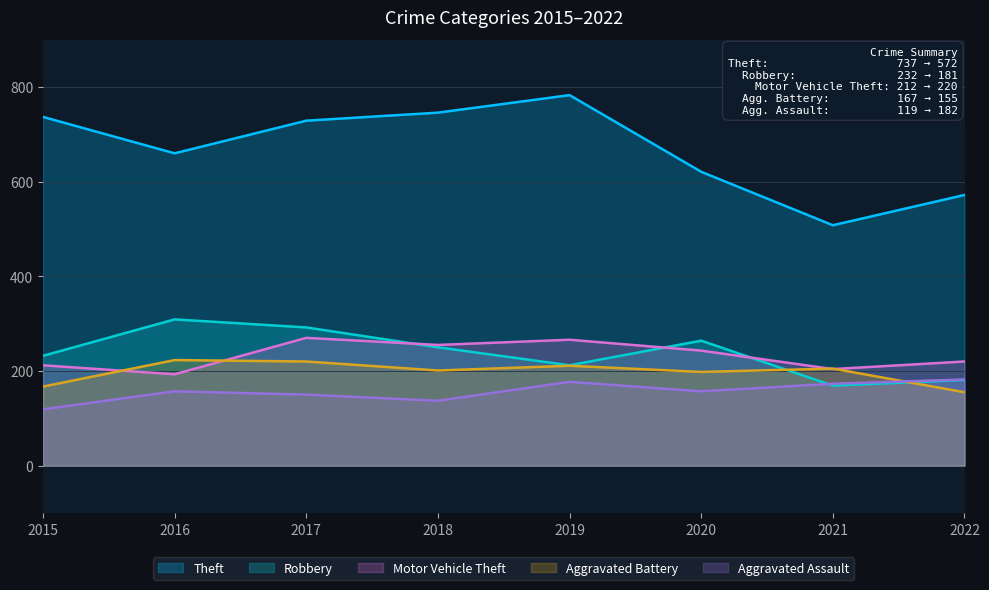

At which label does Aggravated Assault first exceed 157?

2019